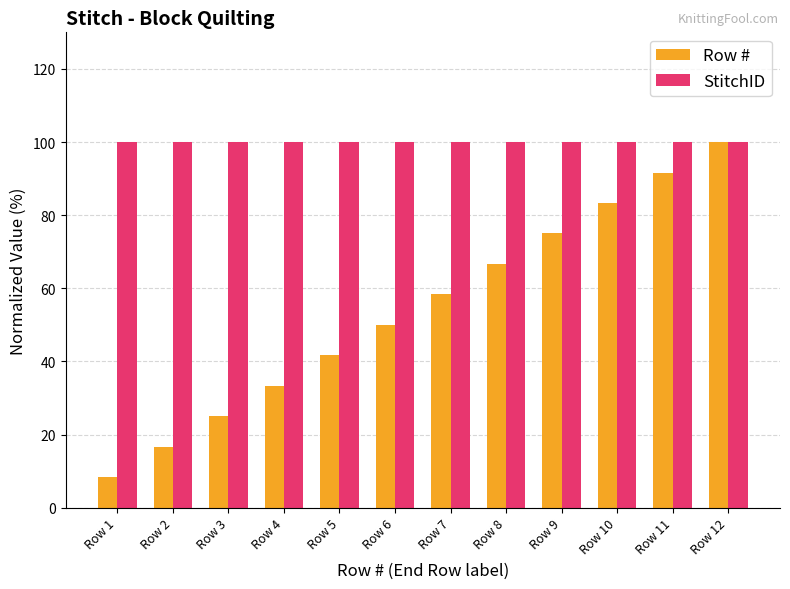

List the series in order of their overall mean, highest first.

StitchID, Row #